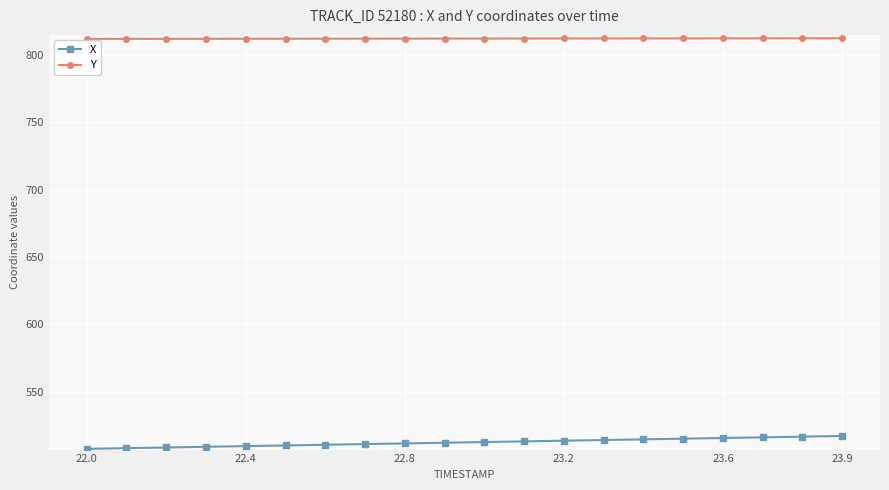

True or false: Y and X intersect in this chart.

False